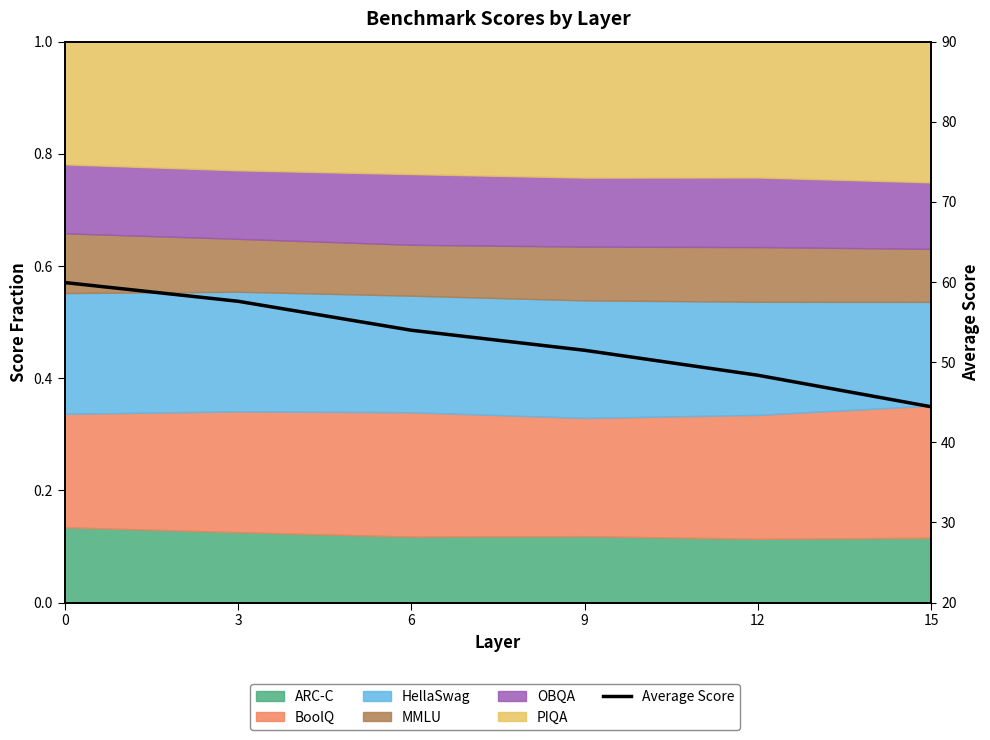

How many data points does each series have?

6